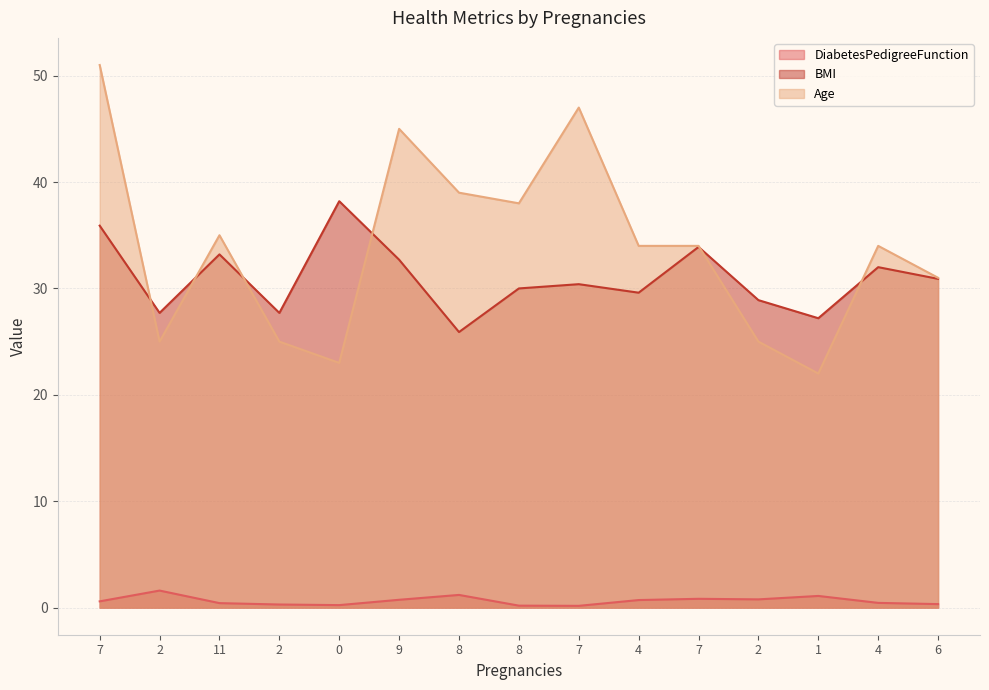

At which category does BMI reach its first local valley?

2